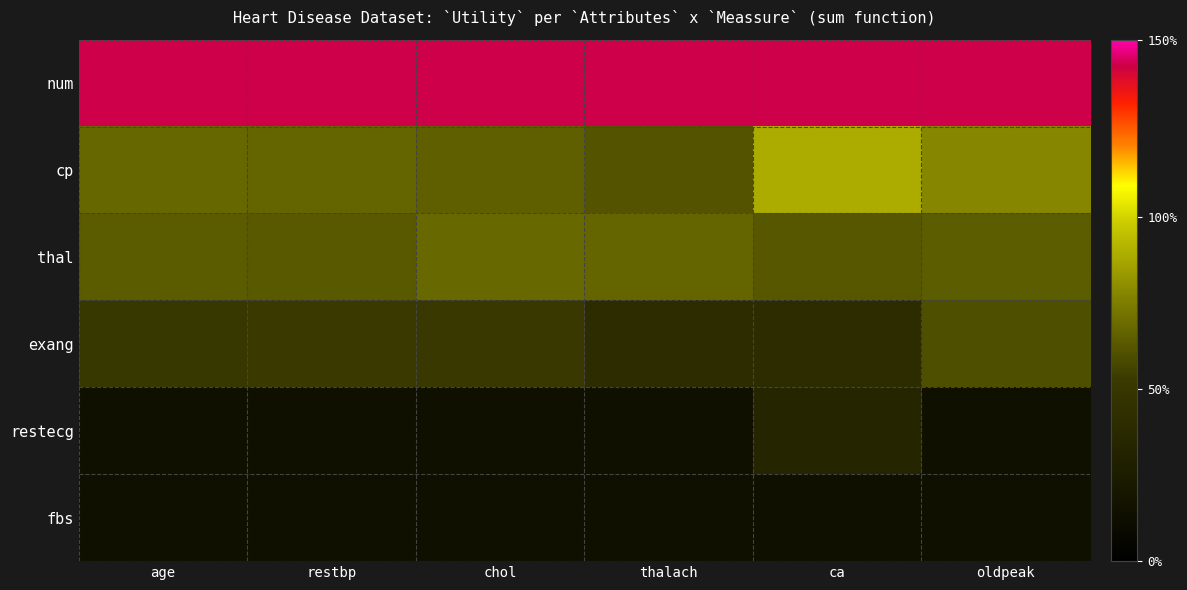

Which series has the widest spread of values?

cp